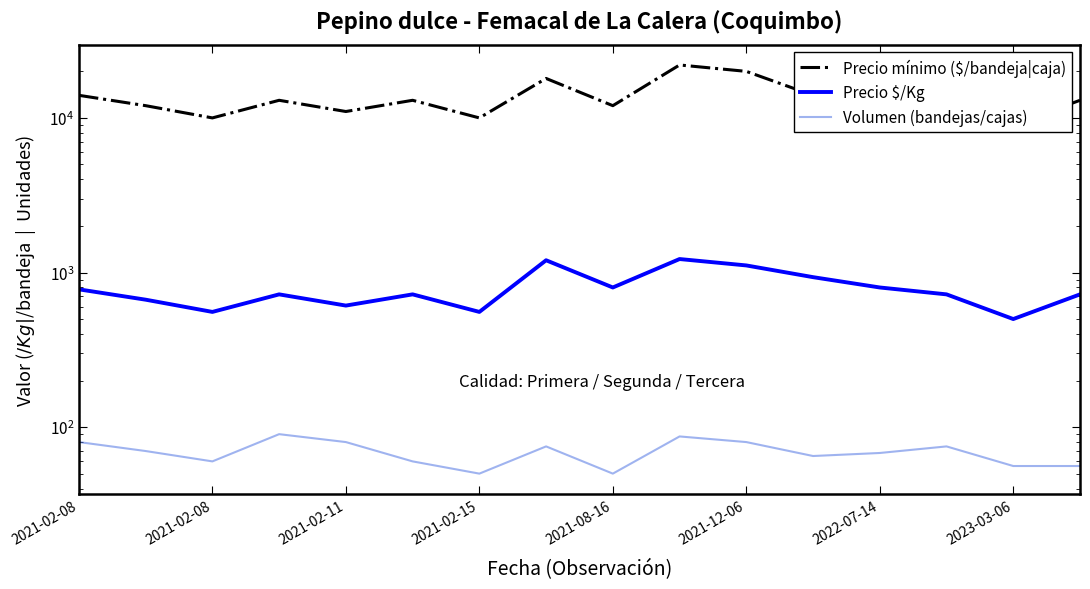

What is the average value of the Precio $/Kg series?

789